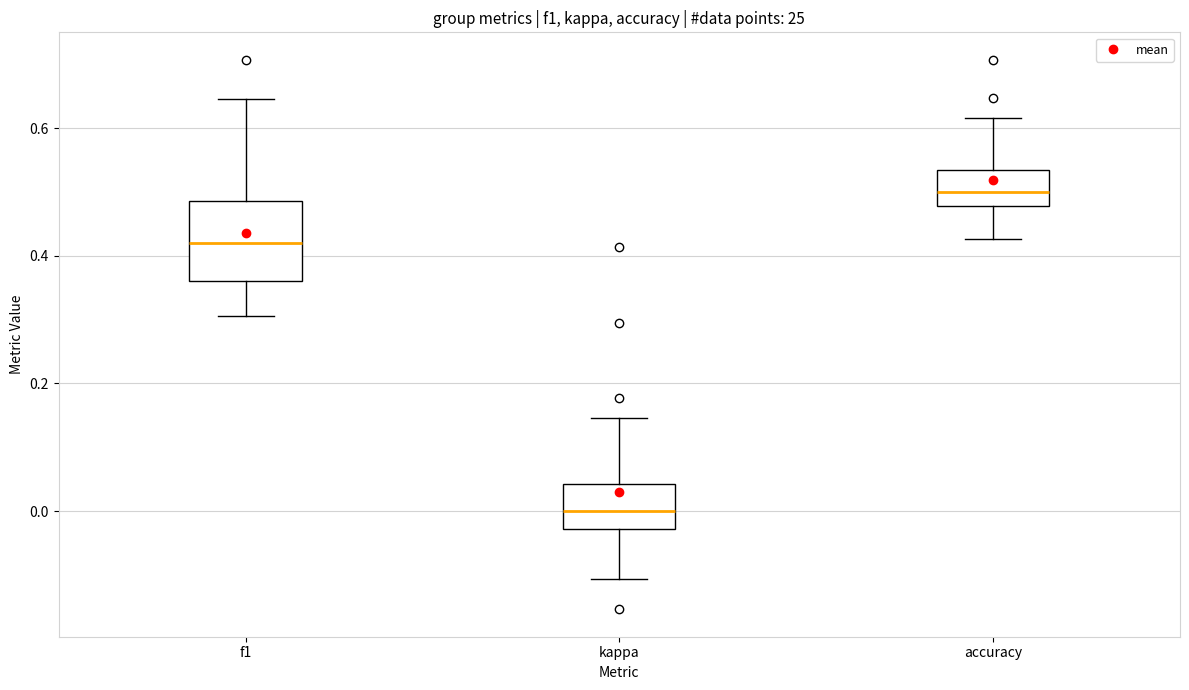

Comparing the boxes themselves (not the whiskers), which one is the tallest?

f1